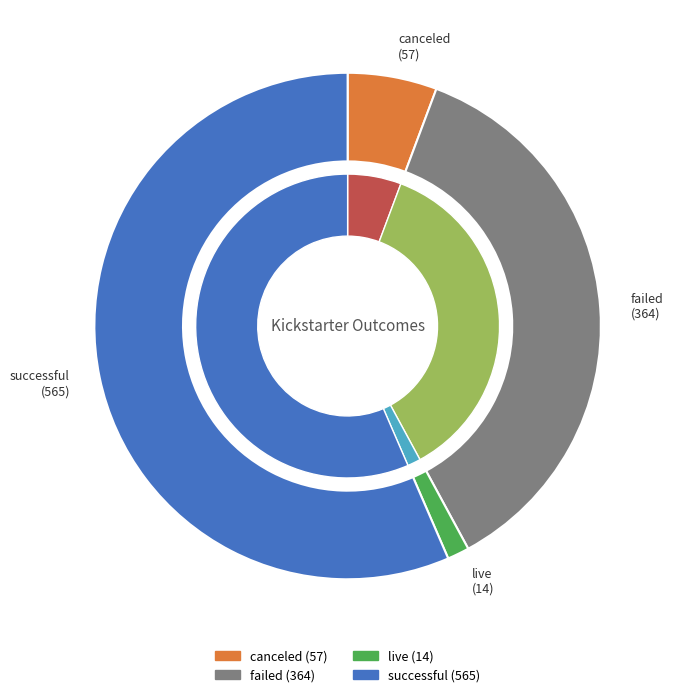

Combined, what portion of the pie is successful and live?

57.9%